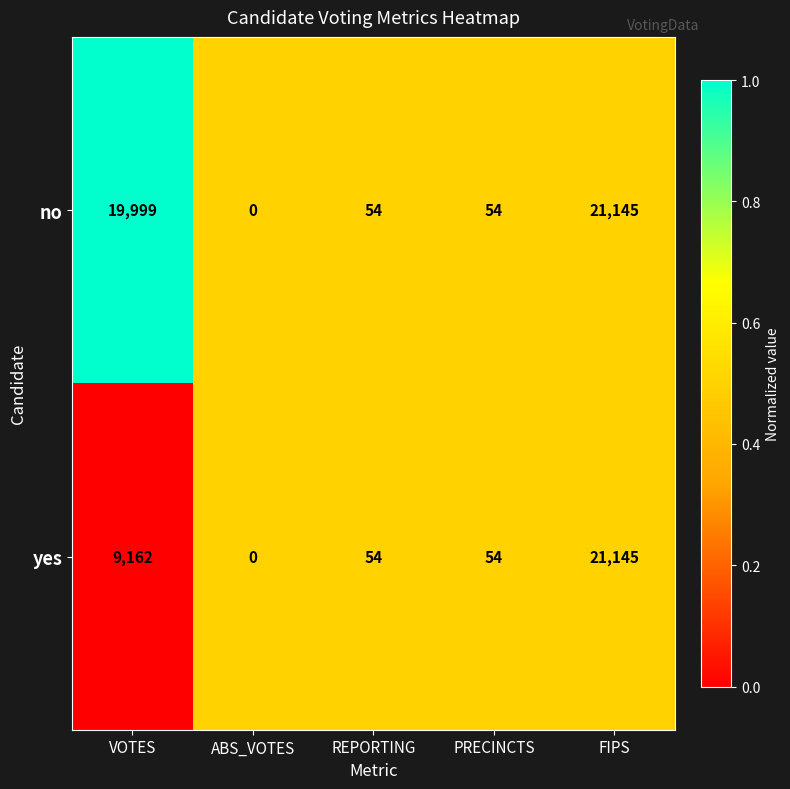

What is the average value of the no series?

8250